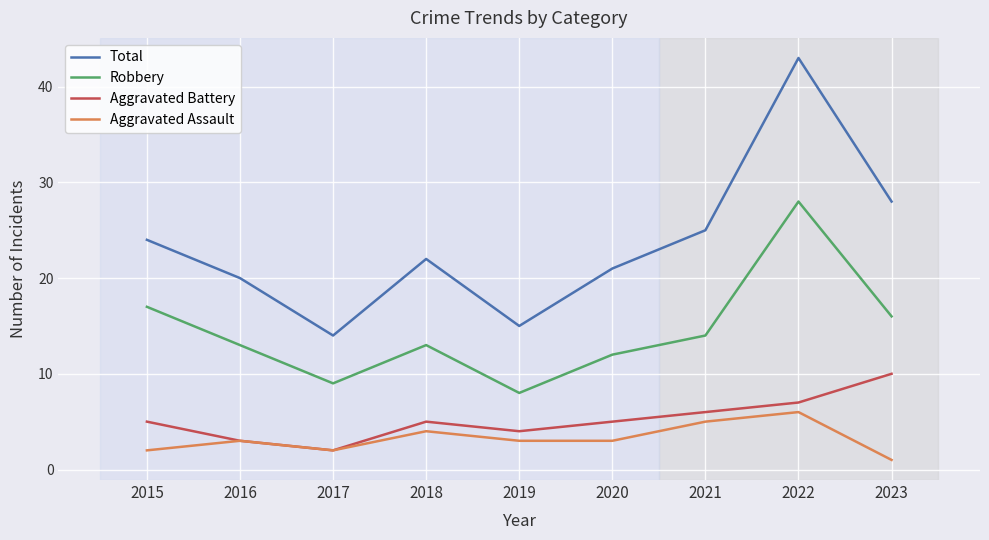

At how many categories does at least one series exceed 7?

9